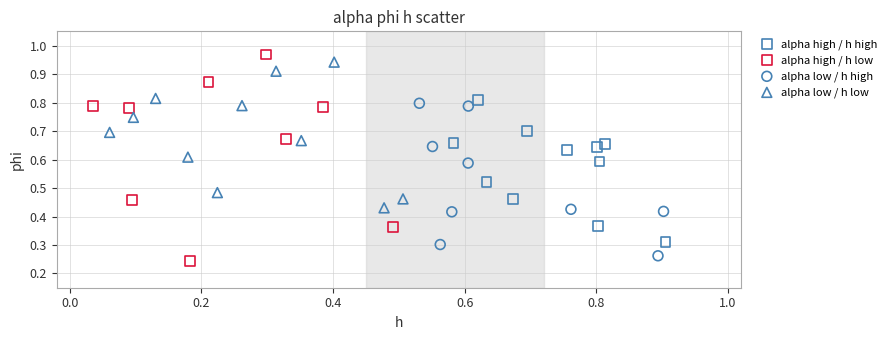

Which series contains the lowest Y value?

alpha high / h low